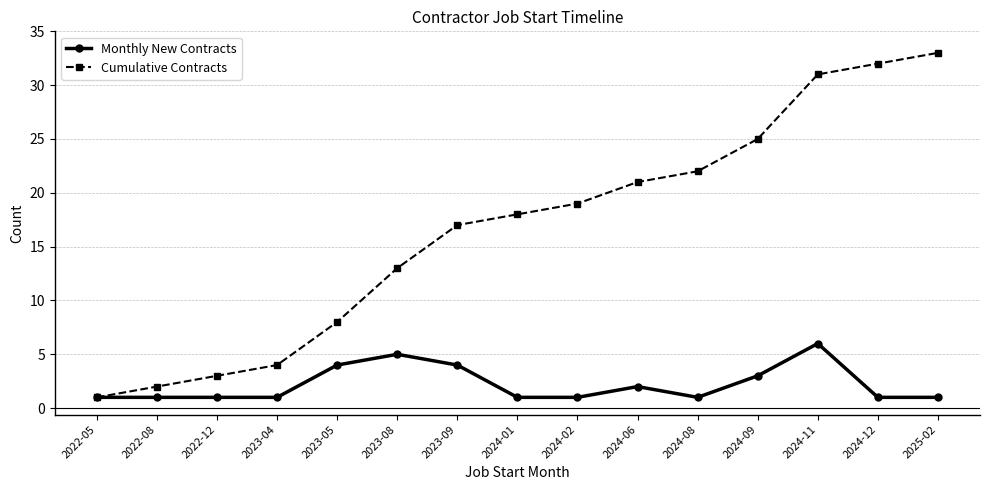

What value does the Cumulative Contracts series have at 2023-08, to the nearest 5?

15